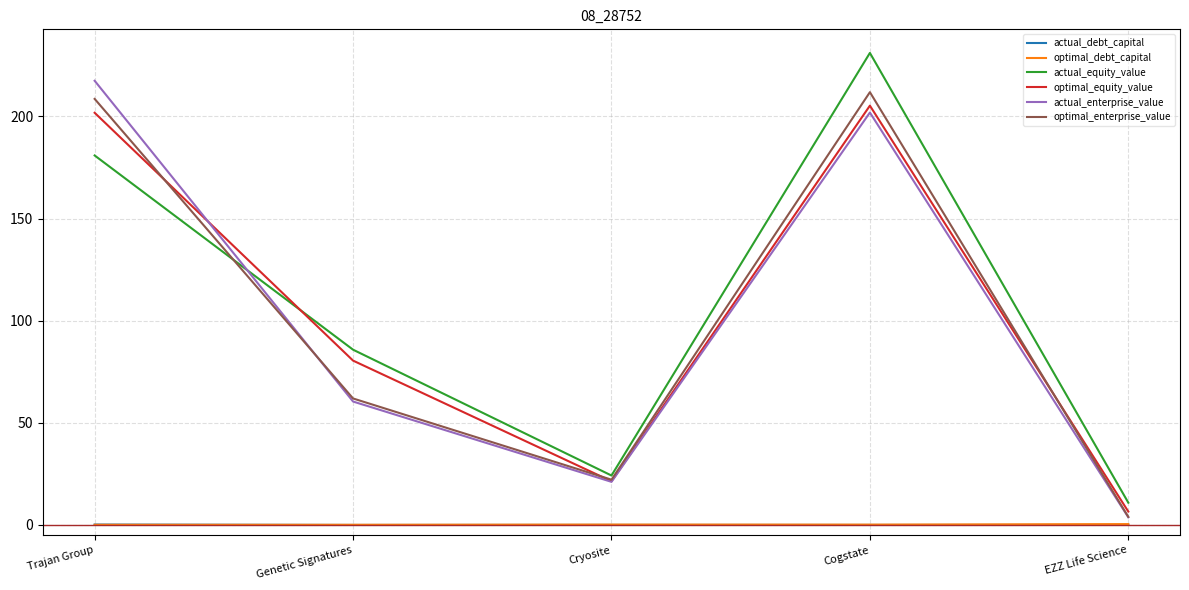

Is it true that optimal_enterprise_value equals 96.4 at Cogstate?

False